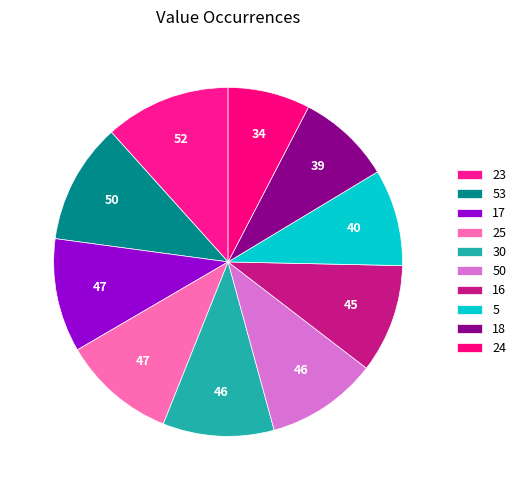

Approximately how many times larger is the value at 18 compared to 53?

0.8